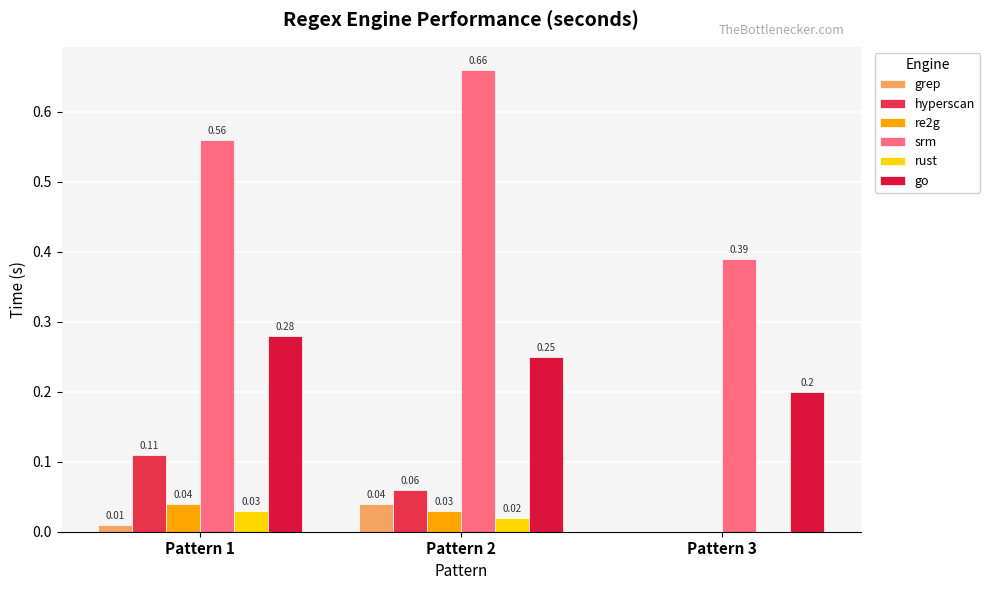

Count the number of data series in this chart.

6